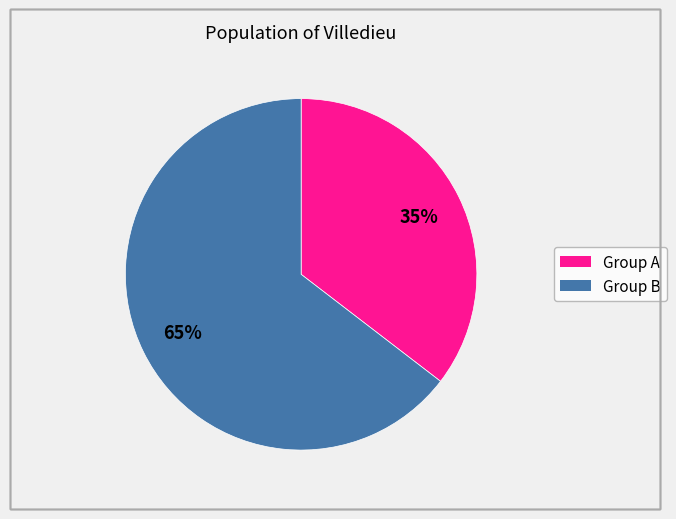

To the nearest percent, what is the average slice percentage?

50%